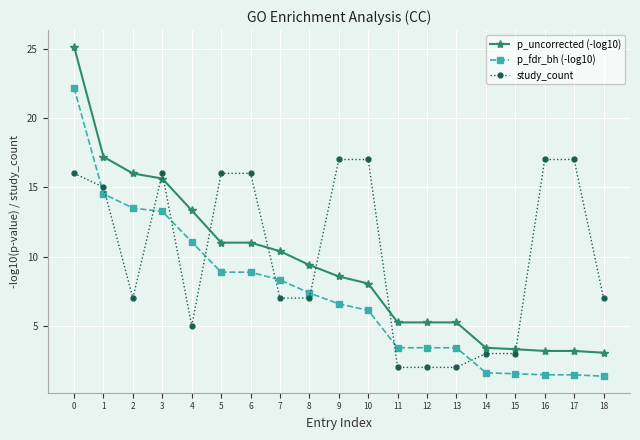

True or false: study_count has a value of 3.5 at 12.

False